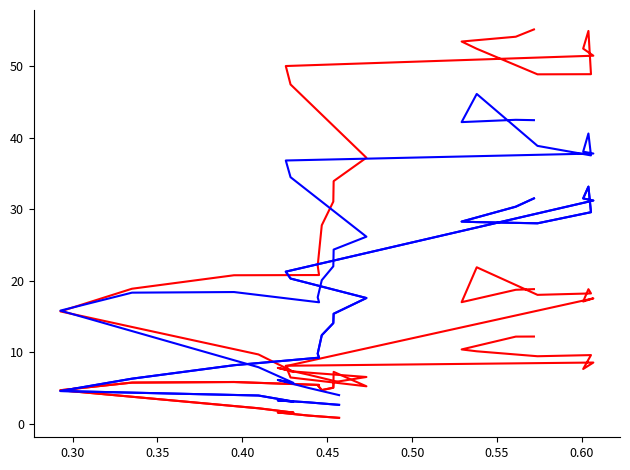

Is it true that Gross Profit equals 5.4 at 14?

False